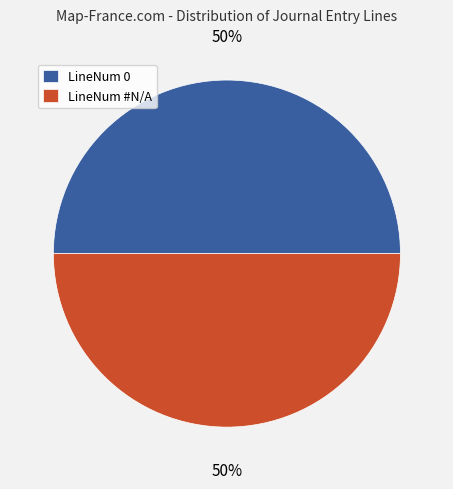

How many segments does this pie chart have?

2